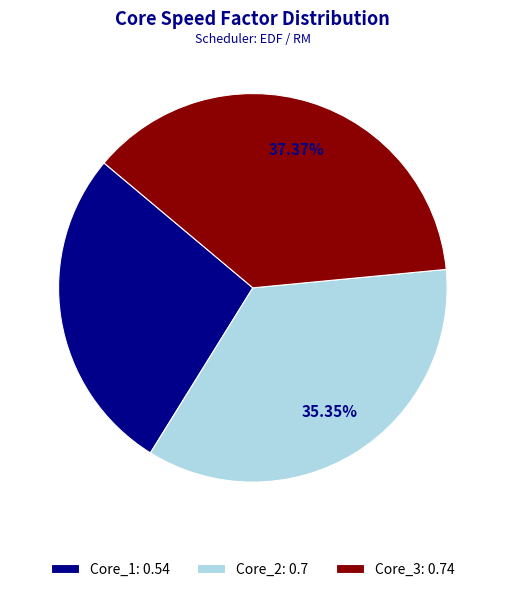

Is it true that Core_2 is 35% of the pie?

True